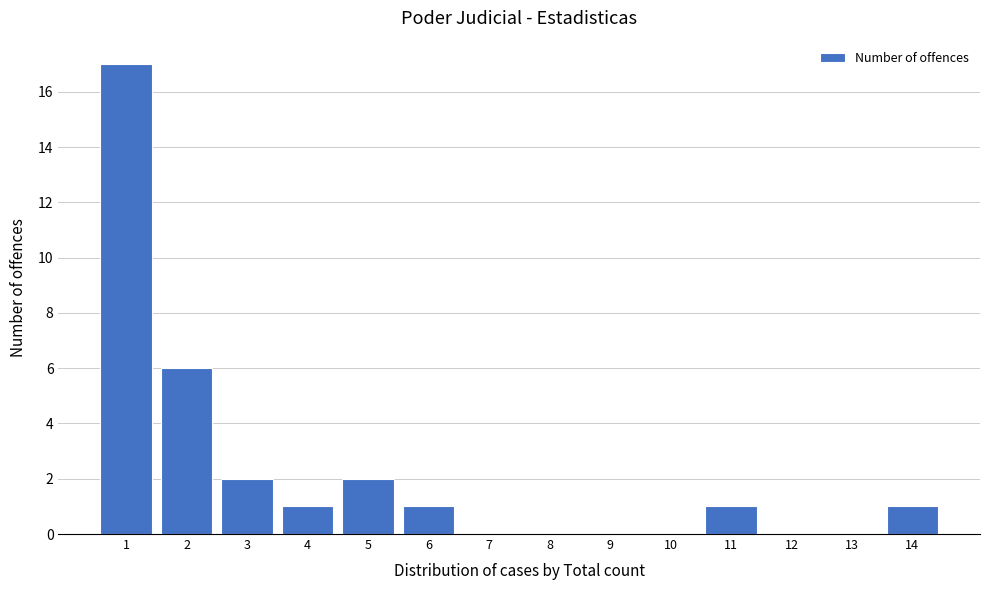

Which range on the x-axis has the tallest bar?

0.5 to 1.5